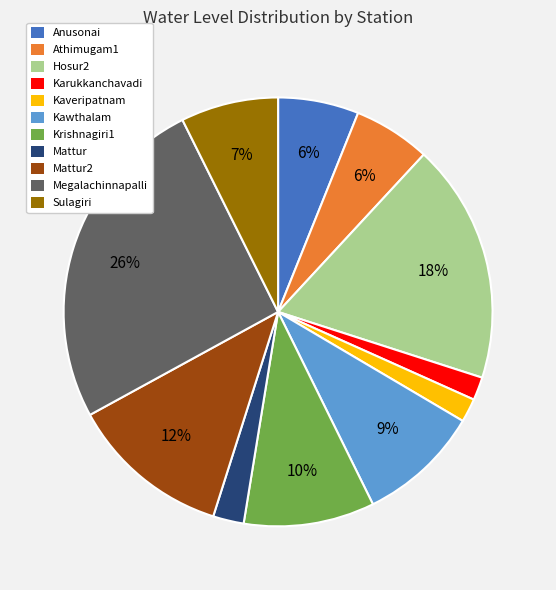

To the nearest percent, what portion does Kawthalam represent?

9%